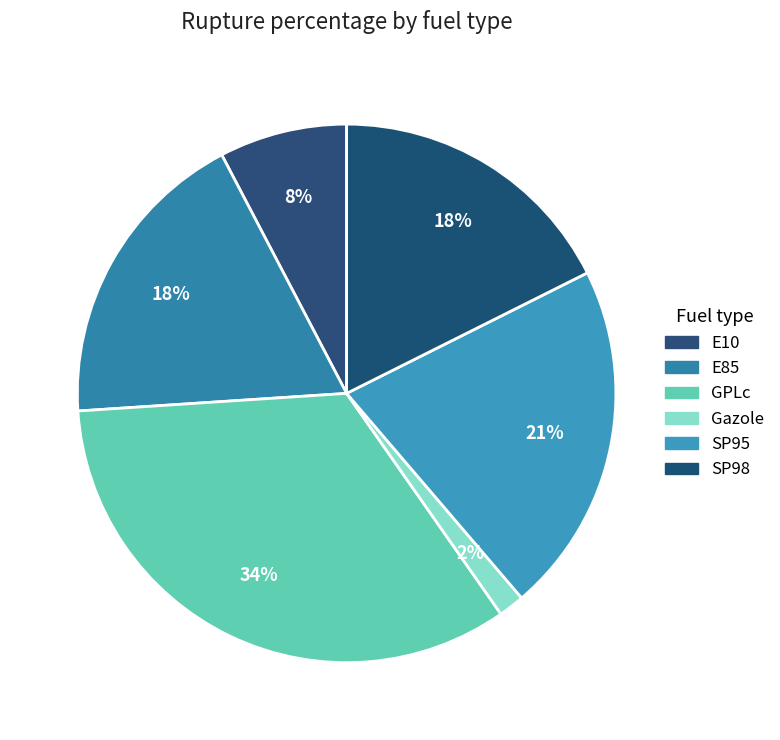

Rank the categories by value from lowest to highest.

Gazole, E10, SP98, E85, SP95, GPLc